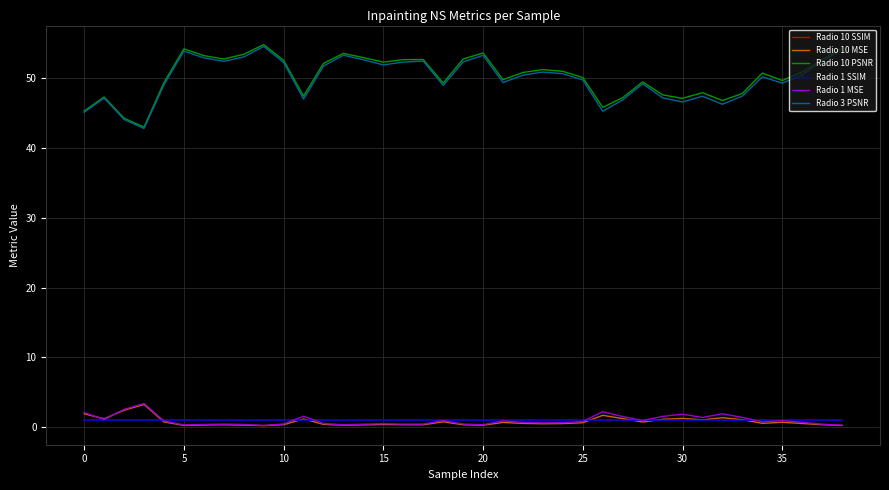

What is the maximum value for Radio 1 MSE?

3.4